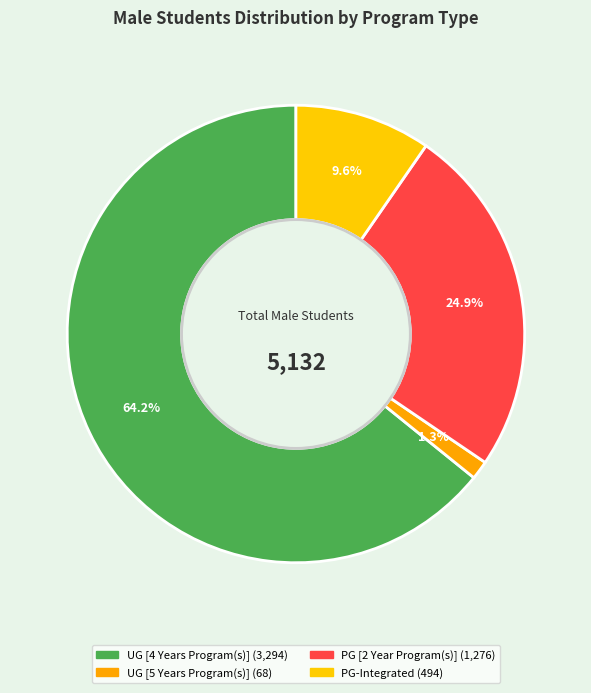

How many segments does this pie chart have?

4